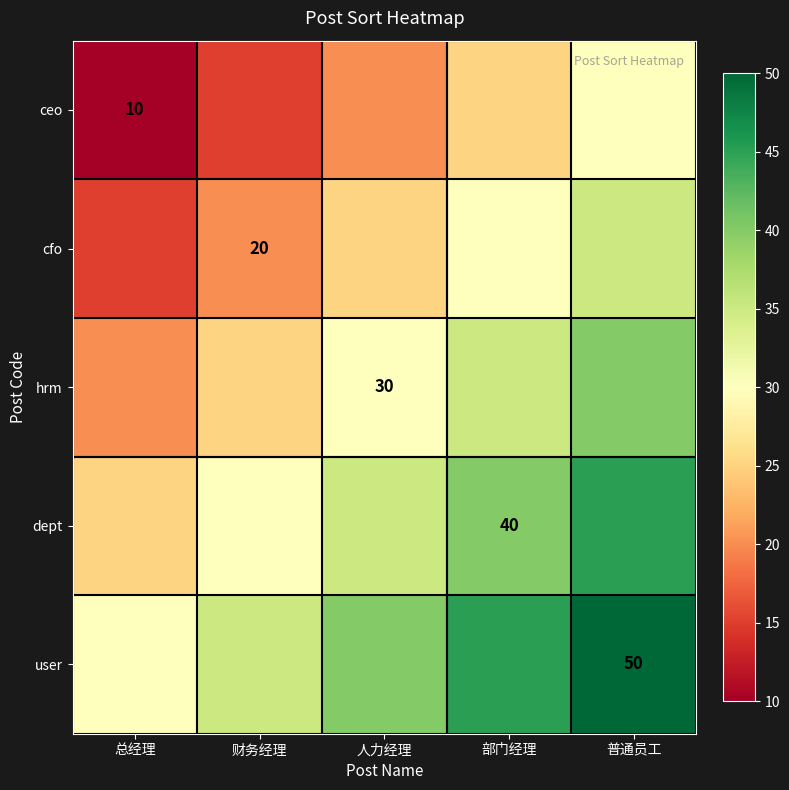

The value of ceo at 部门经理 is 25. True or false?

True